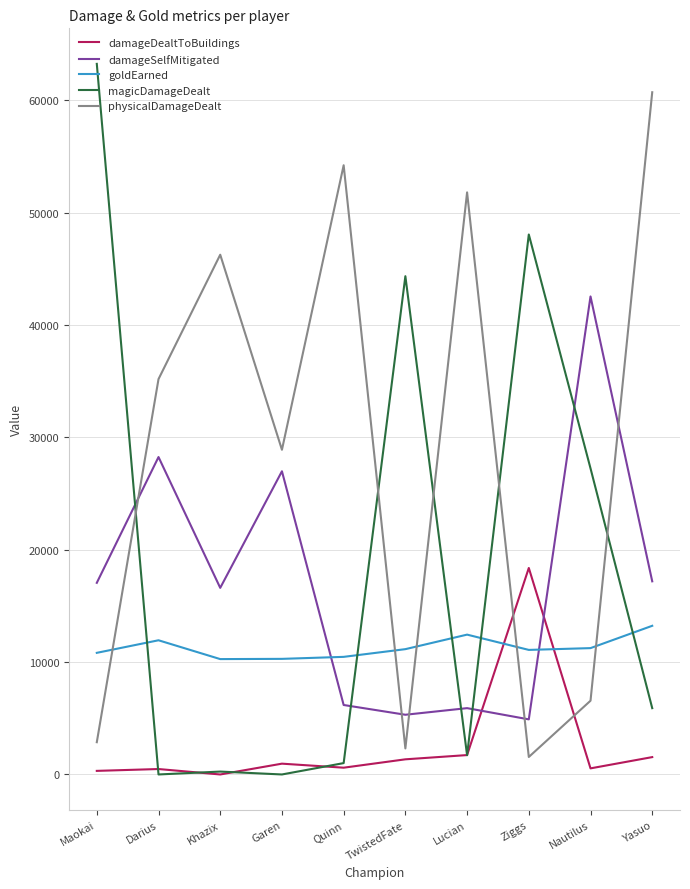

Count the number of data series in this chart.

5